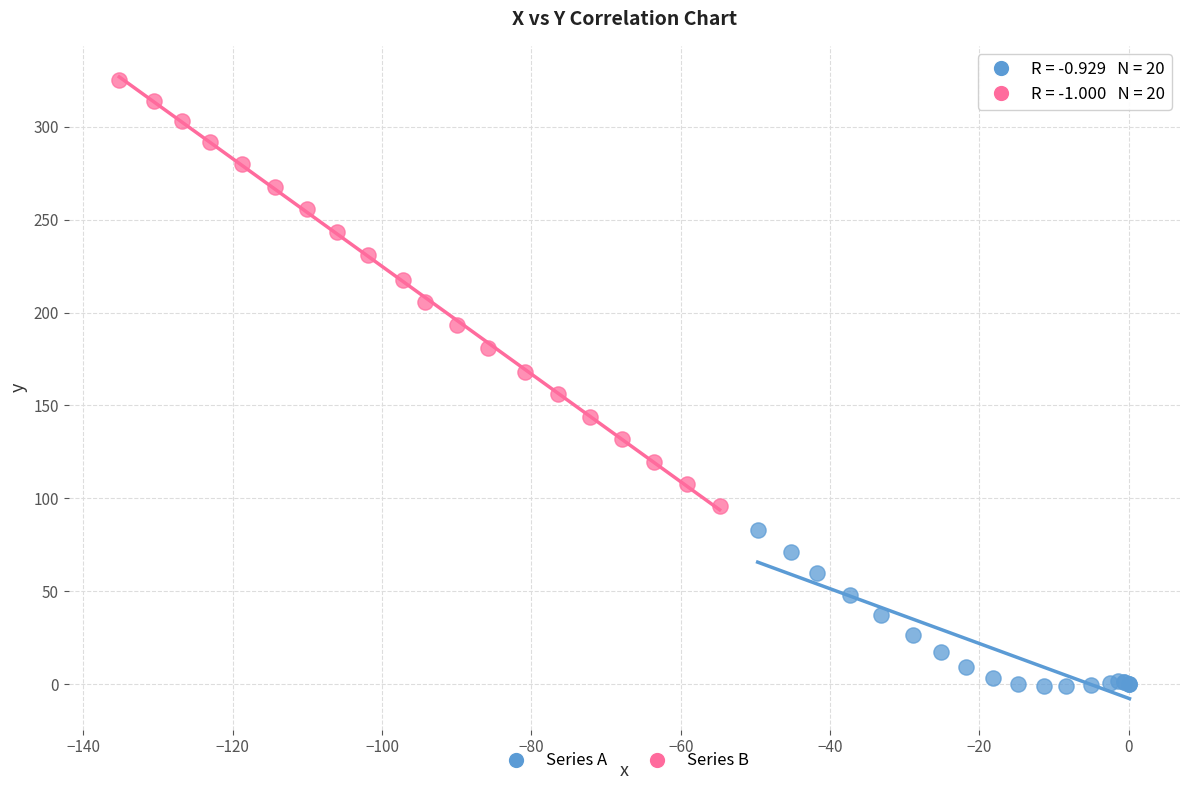

Which series has the largest Y range (max minus min)?

Series B